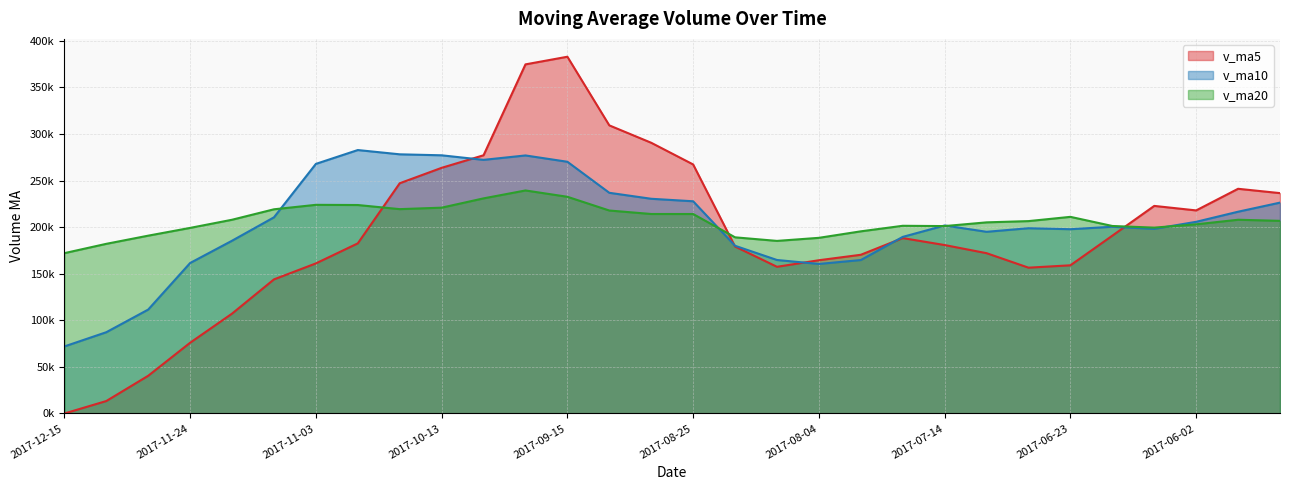

How many interior local peaks does the v_ma5 series have?

4